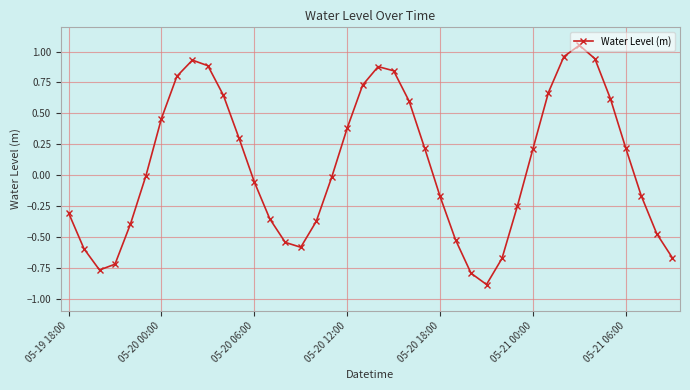

What is the smallest value displayed?

-0.9